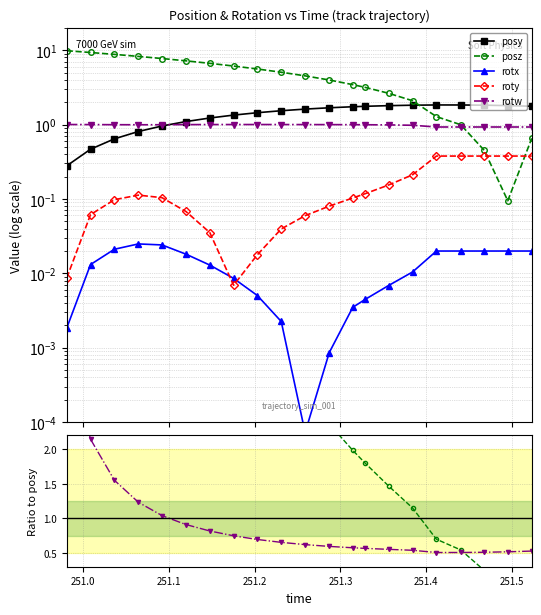

True or false: posy has more than 0 points higher than both neighbors.

True